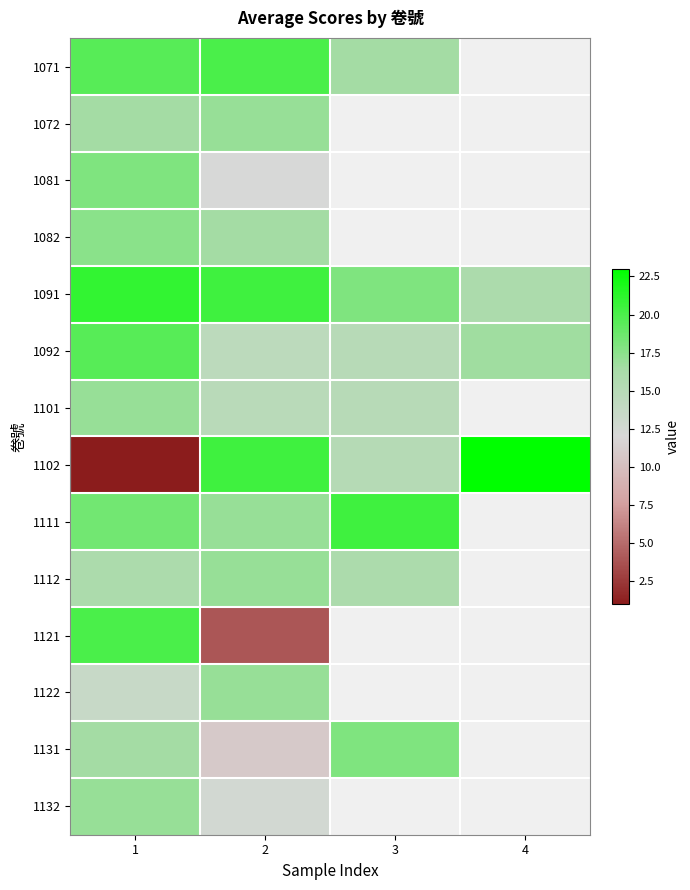

At how many categories does at least one series exceed 12?

4